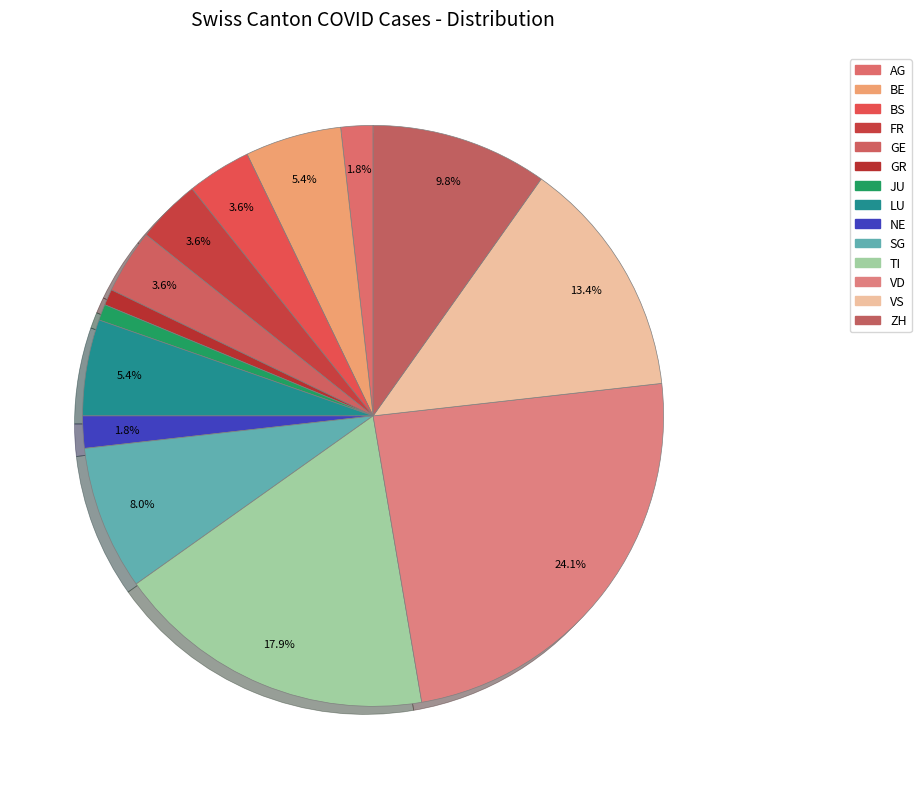

The BS slice represents 1% of the pie. True or false?

False